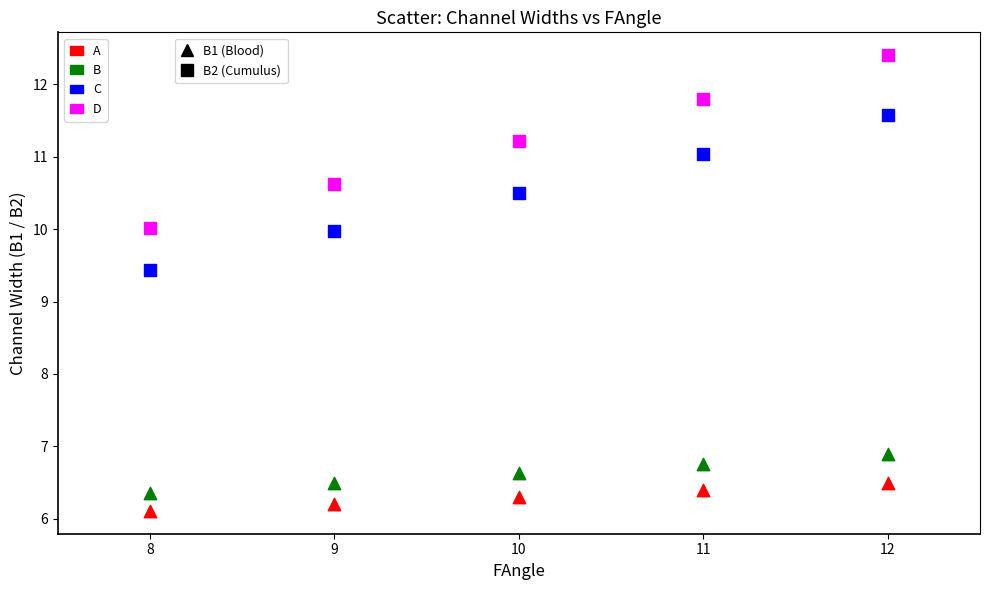

Across all series, what Y value is closest to 9?

9.4